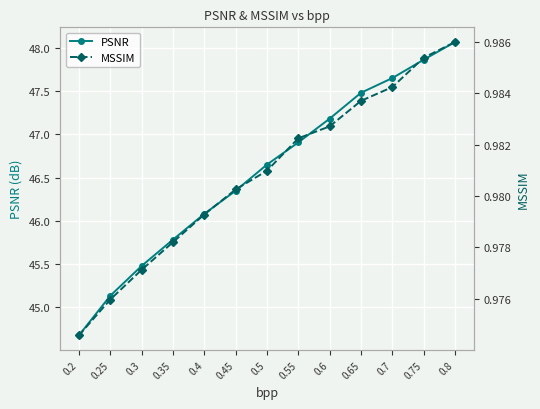

What is the difference between the maximum and second lowest values in the PSNR series?

2.9